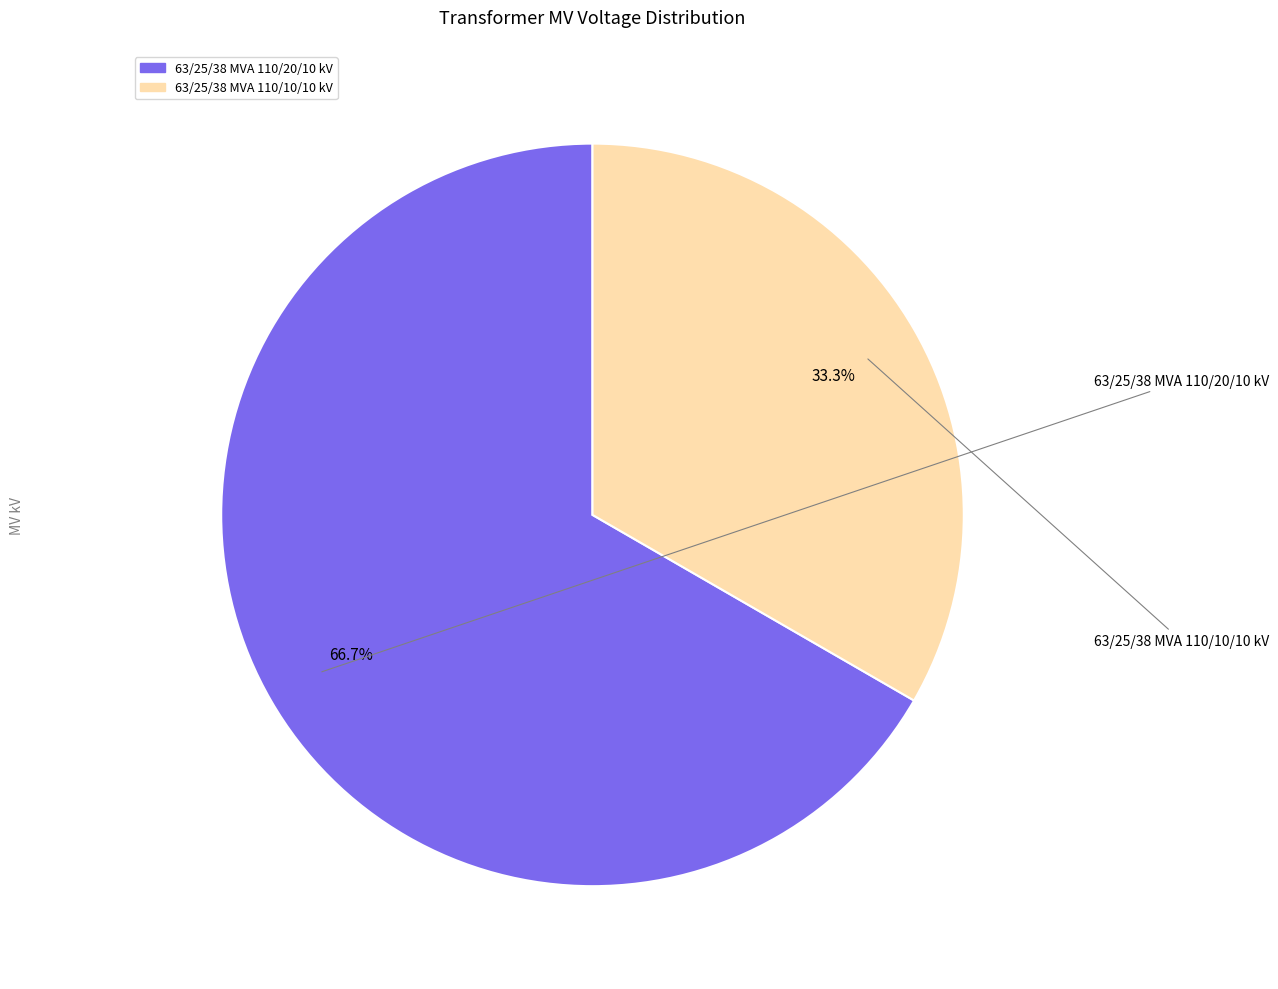

Rank the categories by value from lowest to highest.

63/25/38 MVA 110/10/10 kV, 63/25/38 MVA 110/20/10 kV